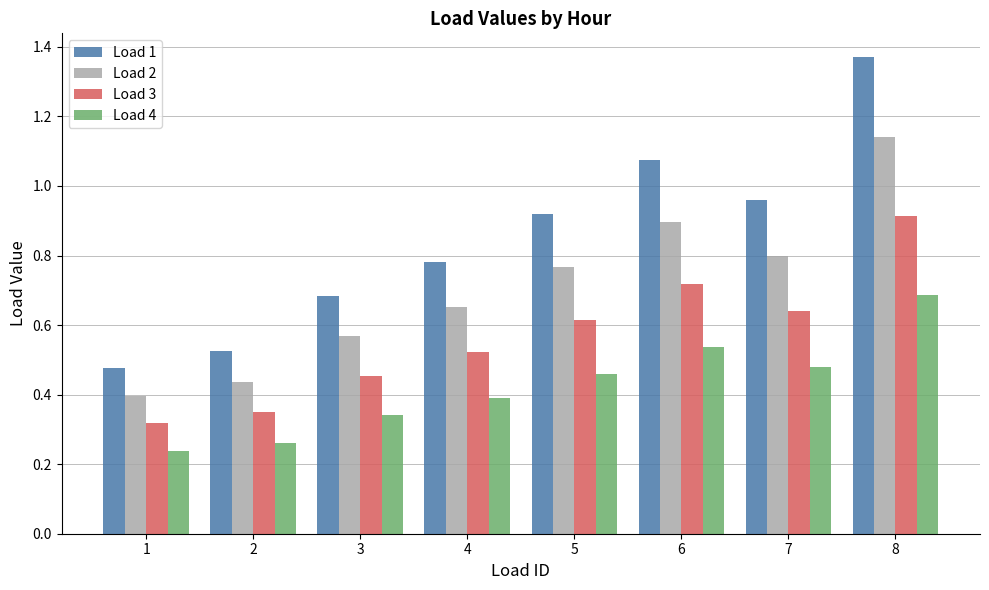

What is the sum of all Load 4 values?

3.4